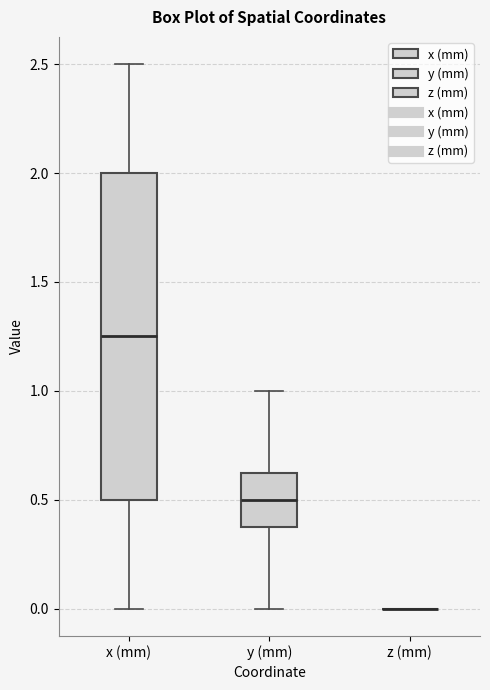

Reading left to right, read every box against the y-axis: the position of its median line, the range the box covers, and the ends of its whiskers. The values are not printed on the chart, so give them approximately, as read against the axis.

x (mm): median 1.25, box 0.50 to 2.00, whiskers 0.00 to 2.50
y (mm): median 0.50, box 0.40 to 0.65, whiskers 0.00 to 1.00
z (mm): box collapsed to a line at 0.00, whiskers 0.00 to 0.00